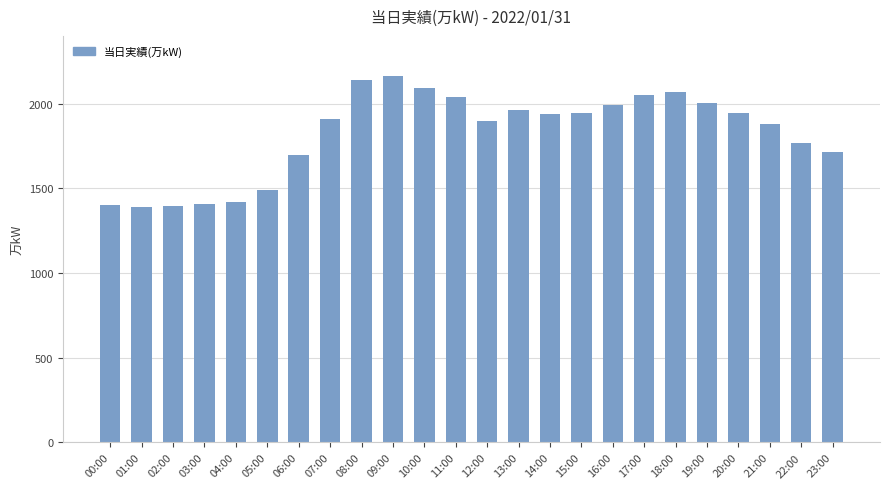

What is the minimum value shown in the chart?

1389